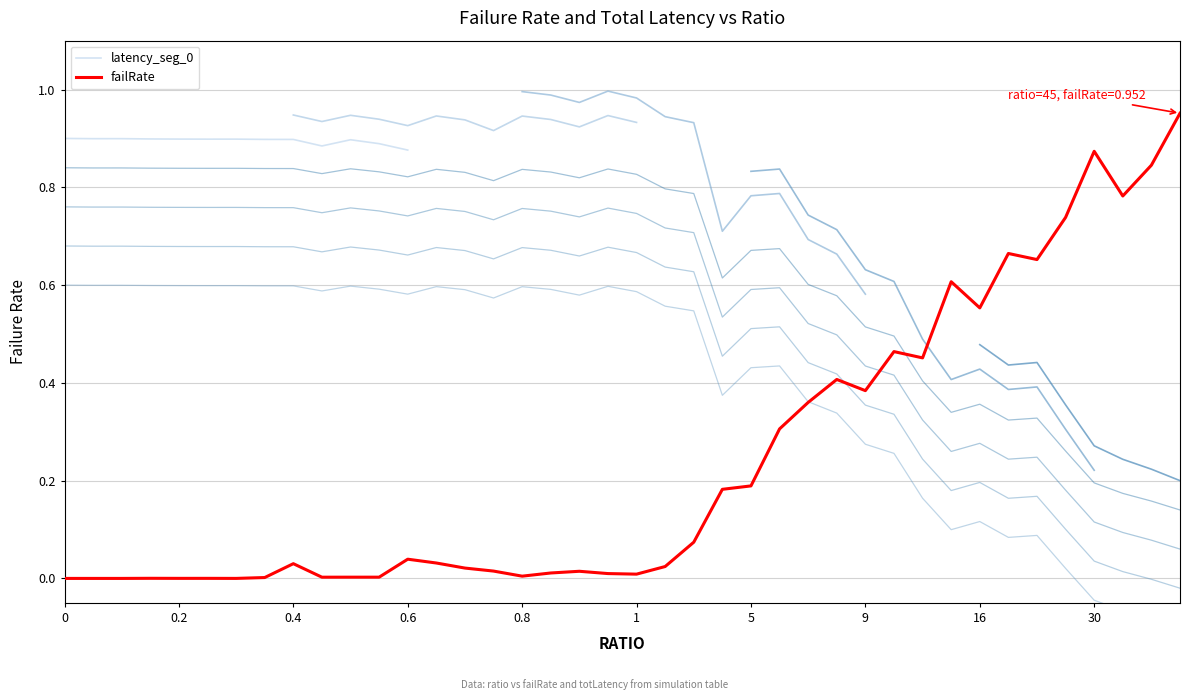

How many lines are shown in the chart?

2